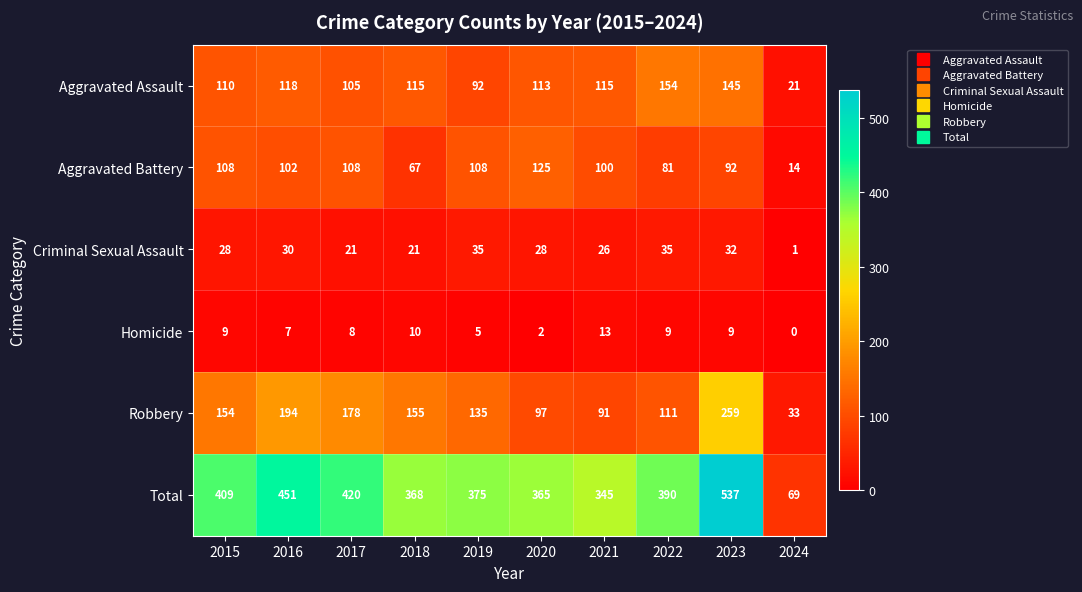

How many series are shown in this chart?

6